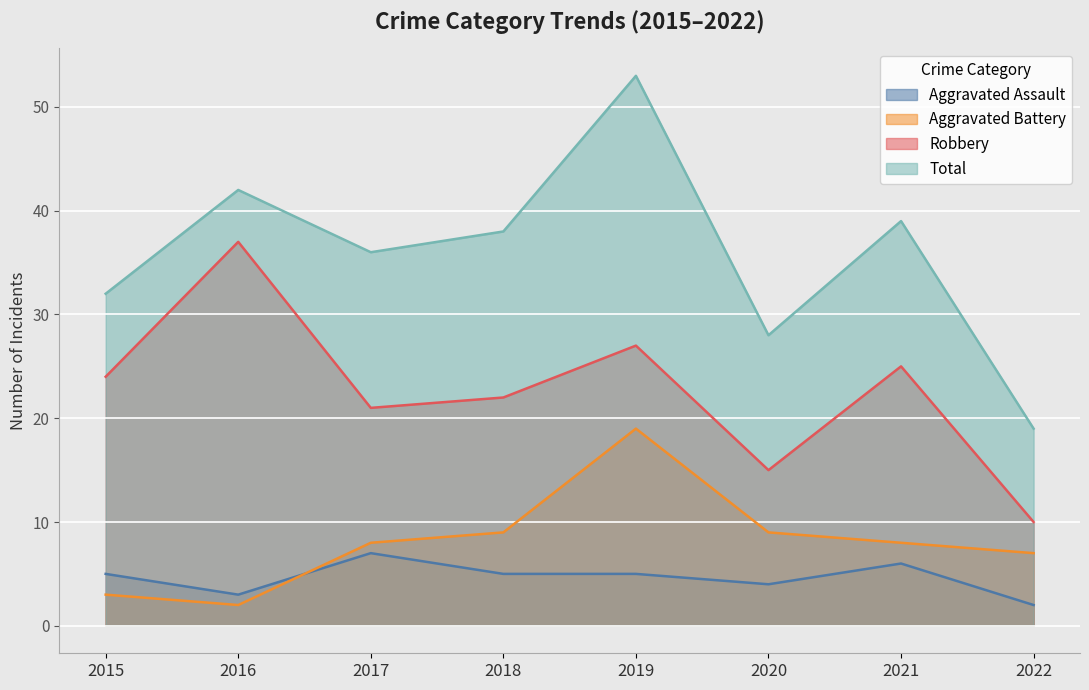

Where does the Total series first go above 38?

2016